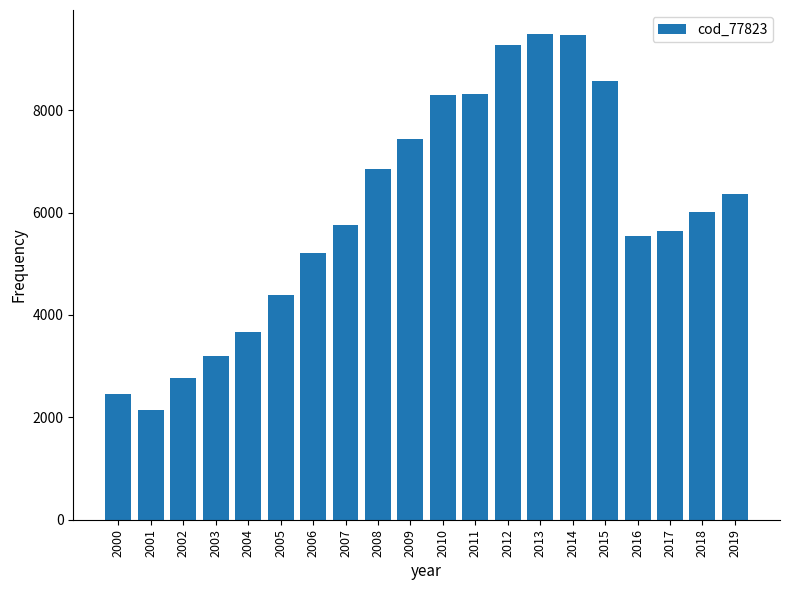

Approximately how many times larger is the value at 2019 compared to 2001?

3.0